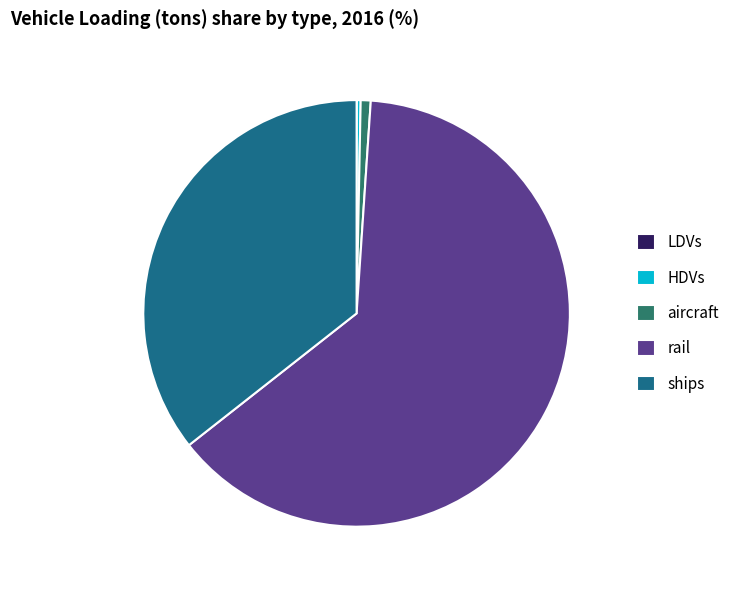

To the nearest percent, what is the difference between the largest and smallest slice percentages?

63%